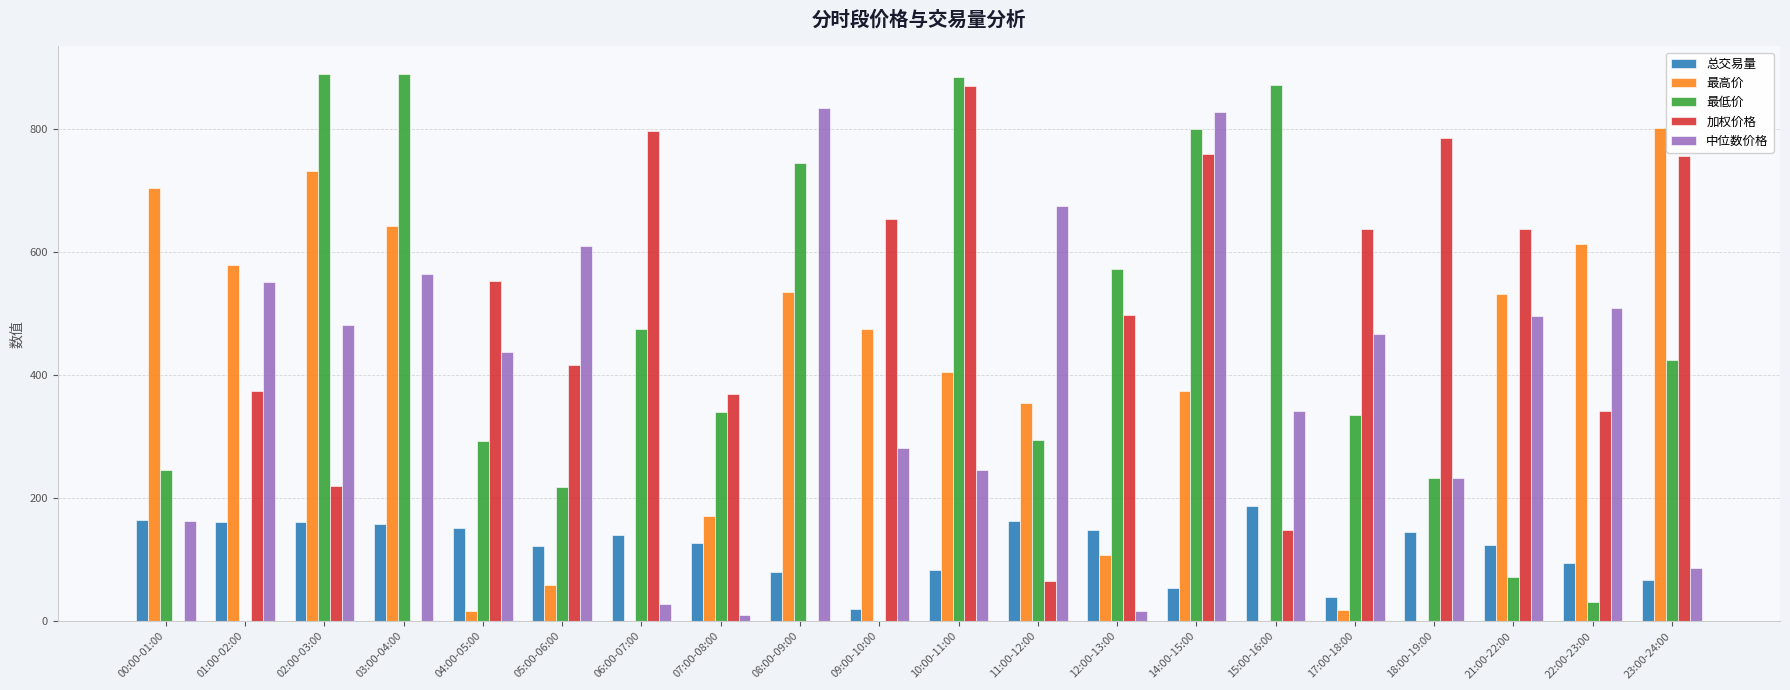

Count the number of categories in the chart.

20